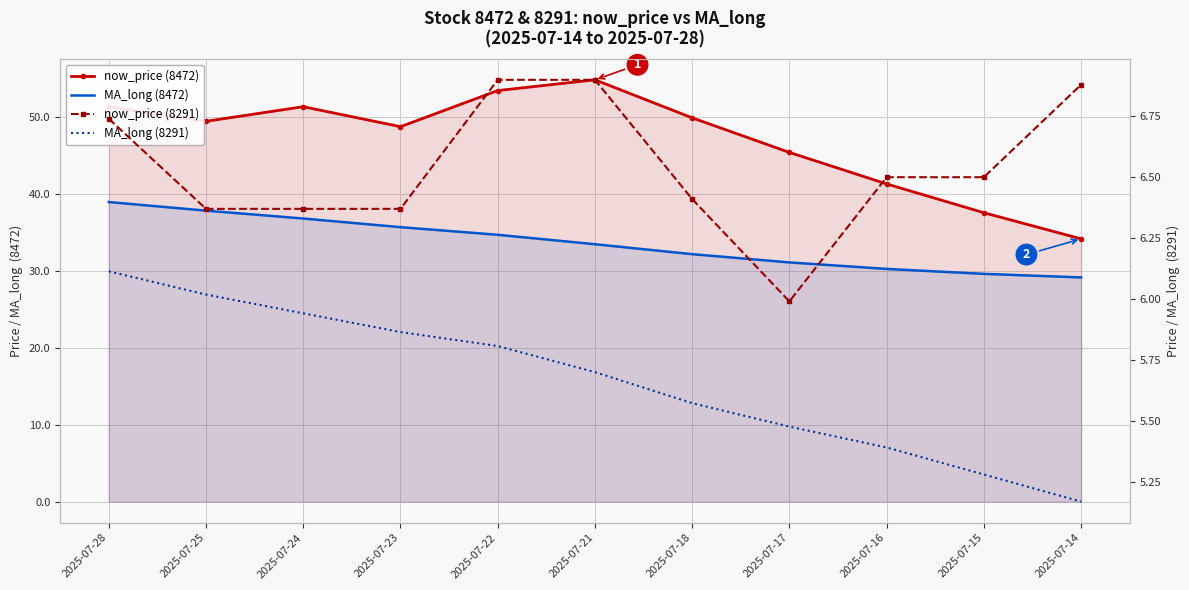

True or false: MA_long (8291) and now_price (8472) intersect in this chart.

False